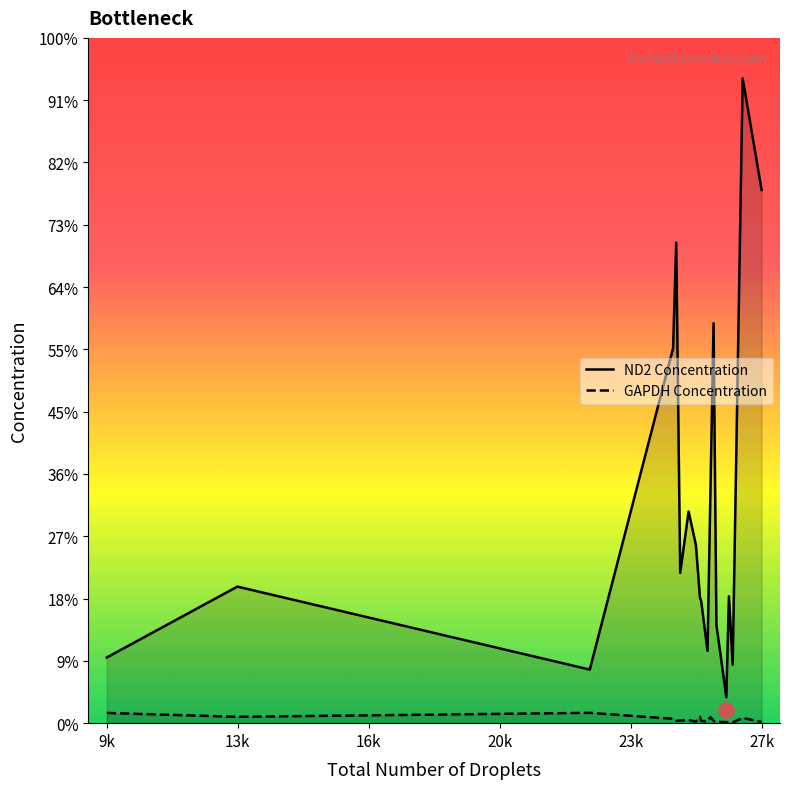

Is the value of GAPDH Concentration at 26570 greater than the value of ND2 Concentration at 26223?

No